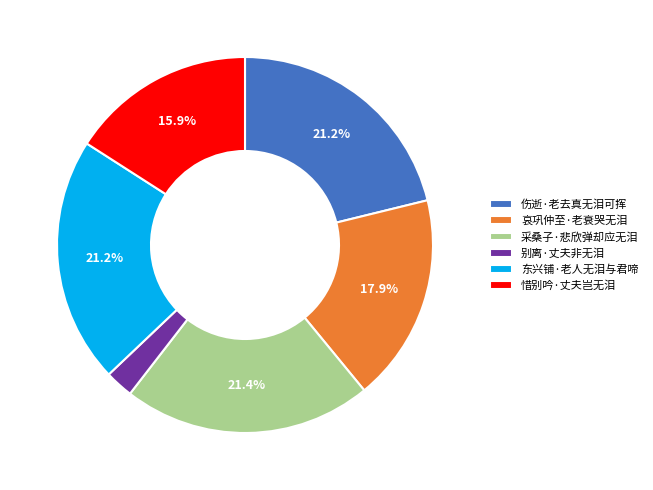

What is the ratio of the value at 东兴铺·老人无泪与君啼 to the value at 惜别吟·丈夫岂无泪?

1.3